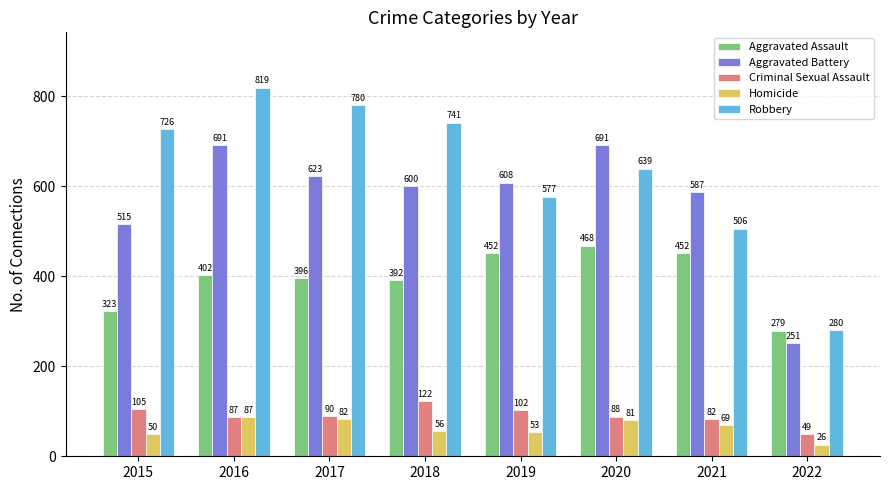

What is the value of the Aggravated Assault bar at the 8th from the left?

279